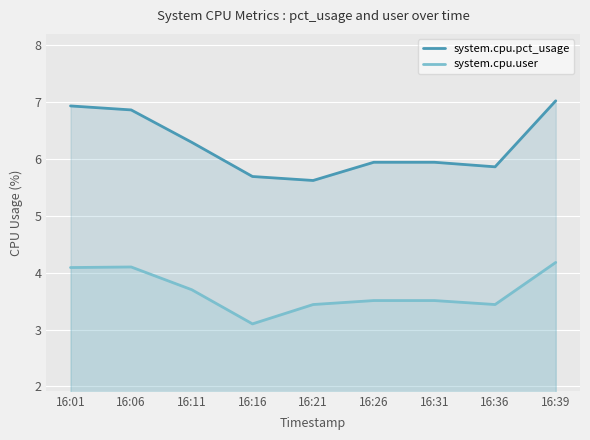

What is the value of the system.cpu.user point at the 2nd from the left?

4.1